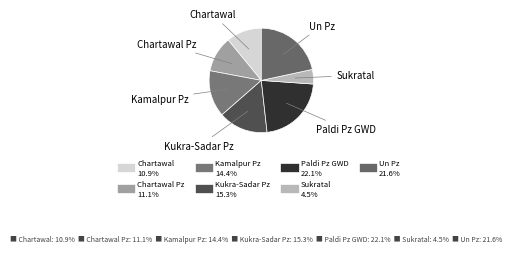

Rank the categories by value from lowest to highest.

Sukratal, Chartawal, Chartawal Pz, Kamalpur Pz, Kukra-Sadar Pz, Un Pz, Paldi Pz GWD